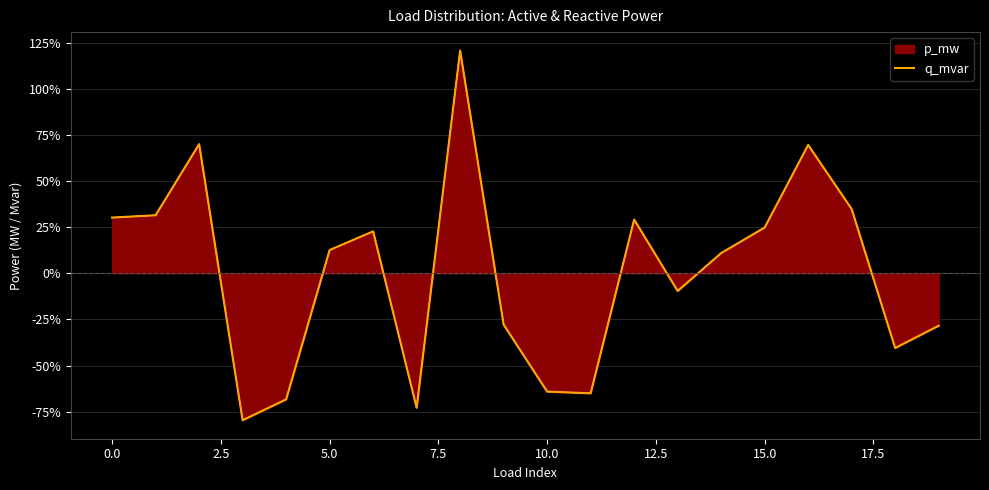

What is the difference between the second highest and minimum values?

149.6